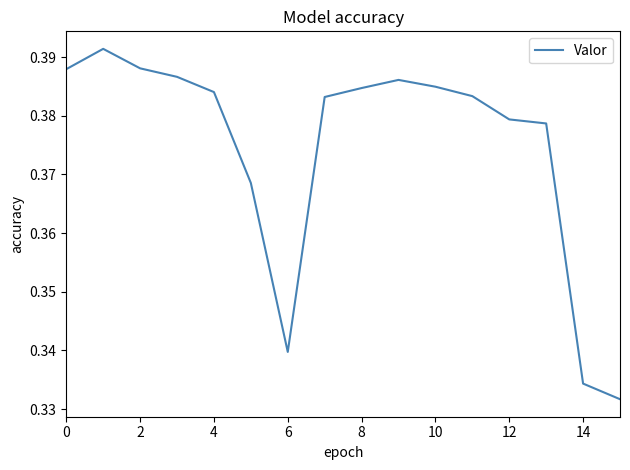

How many points are higher than both their immediate neighbors (excluding endpoints)?

2